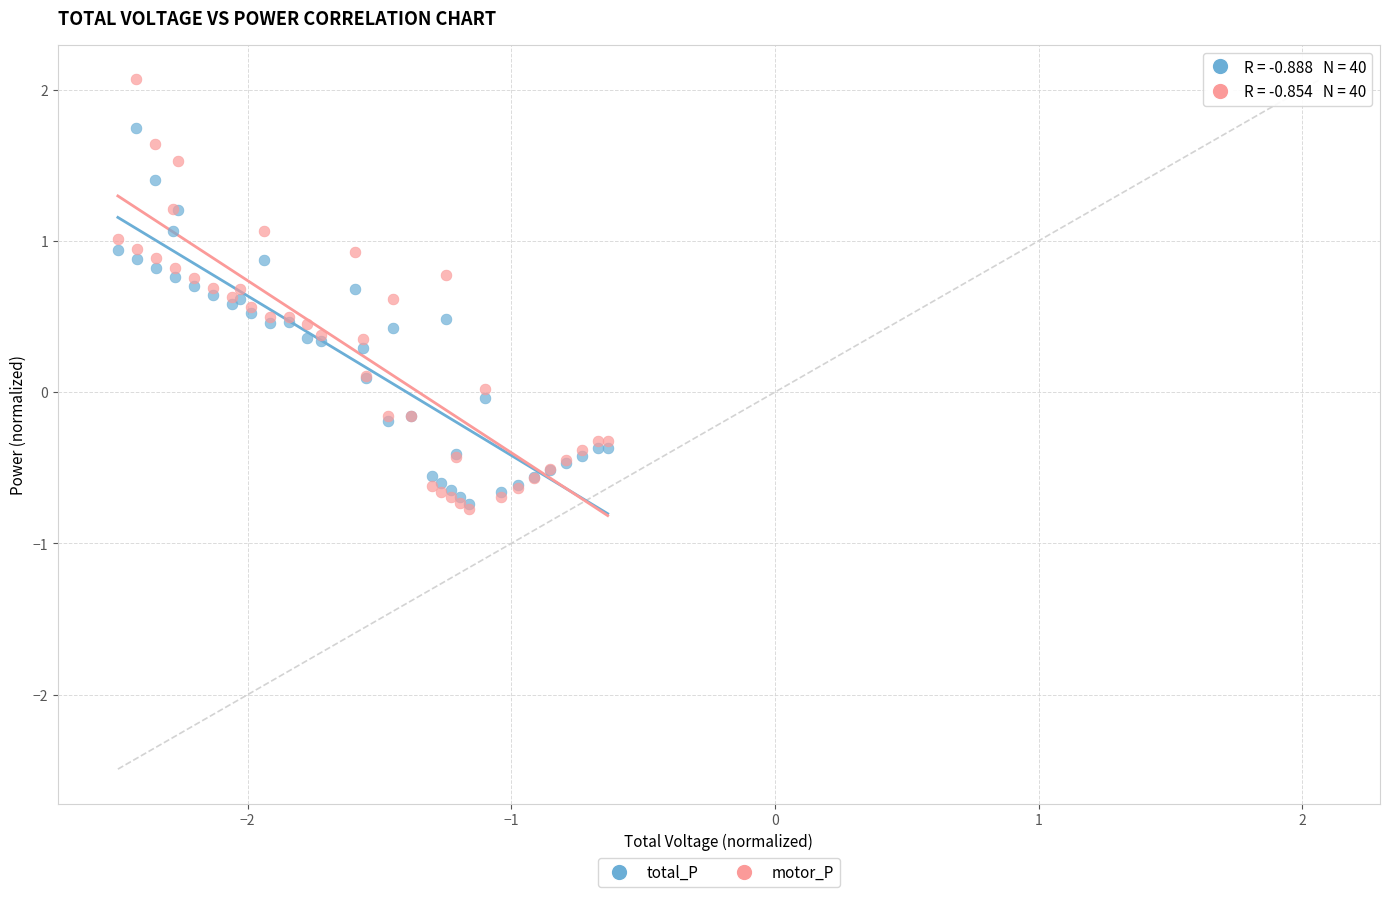

Which series has the largest Y range (max minus min)?

motor_P